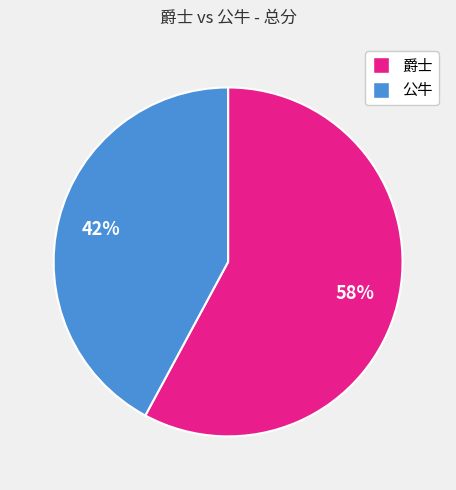

Is the sum of 公牛 and 爵士 greater than half?

Yes